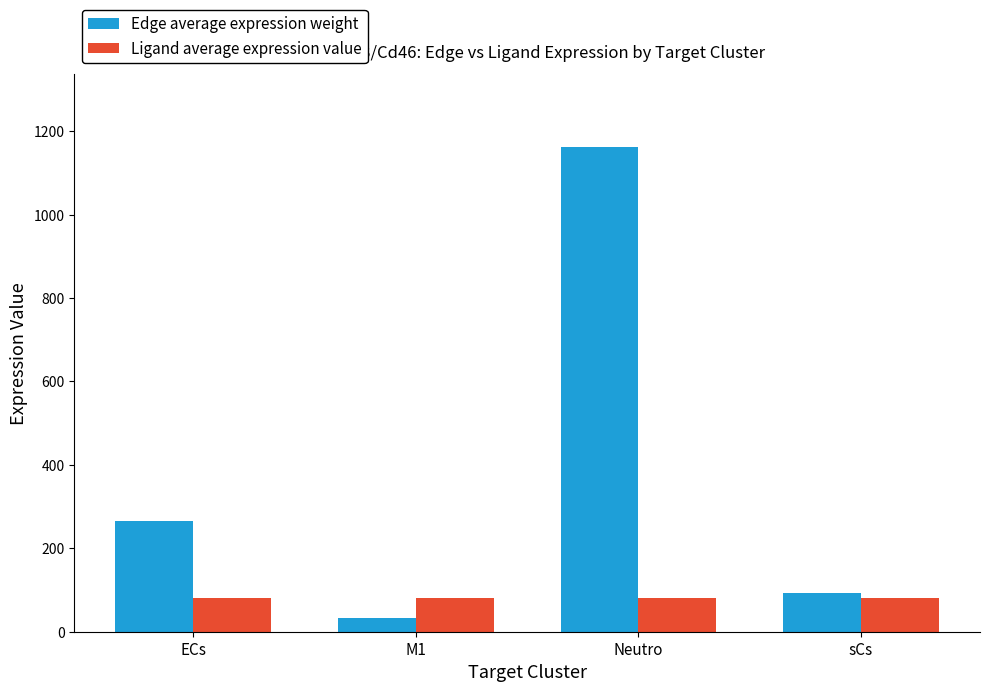

What is the label of the 2nd bar from the left?

M1